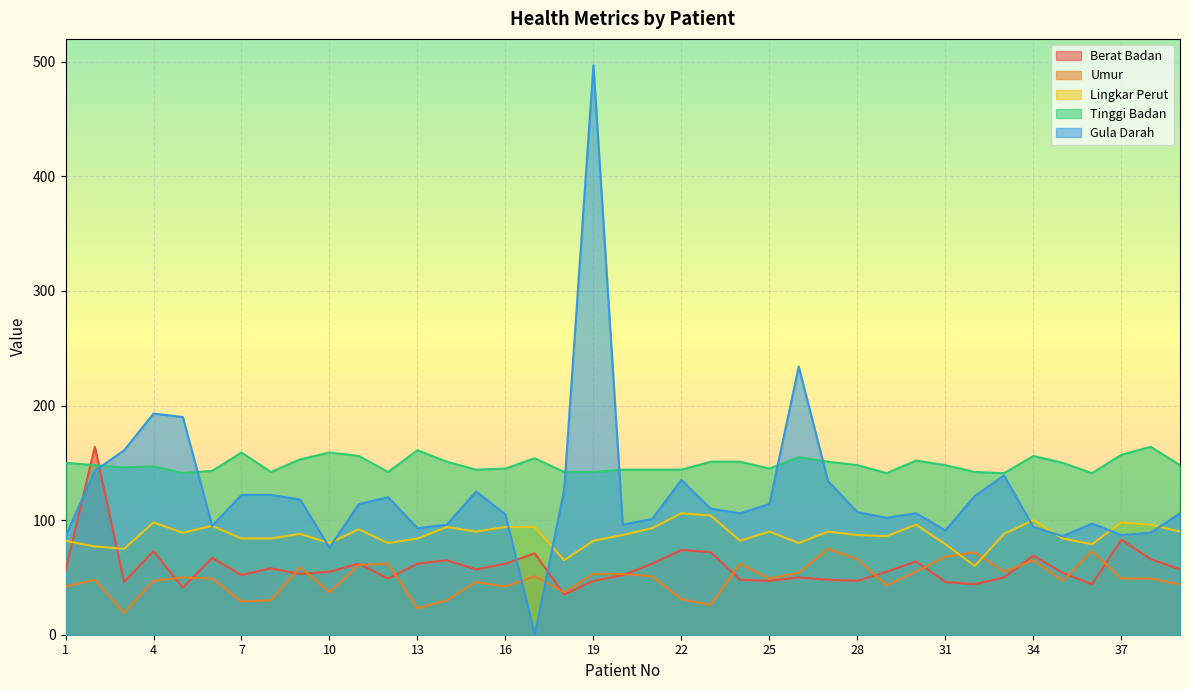

How many lines are shown in the chart?

5